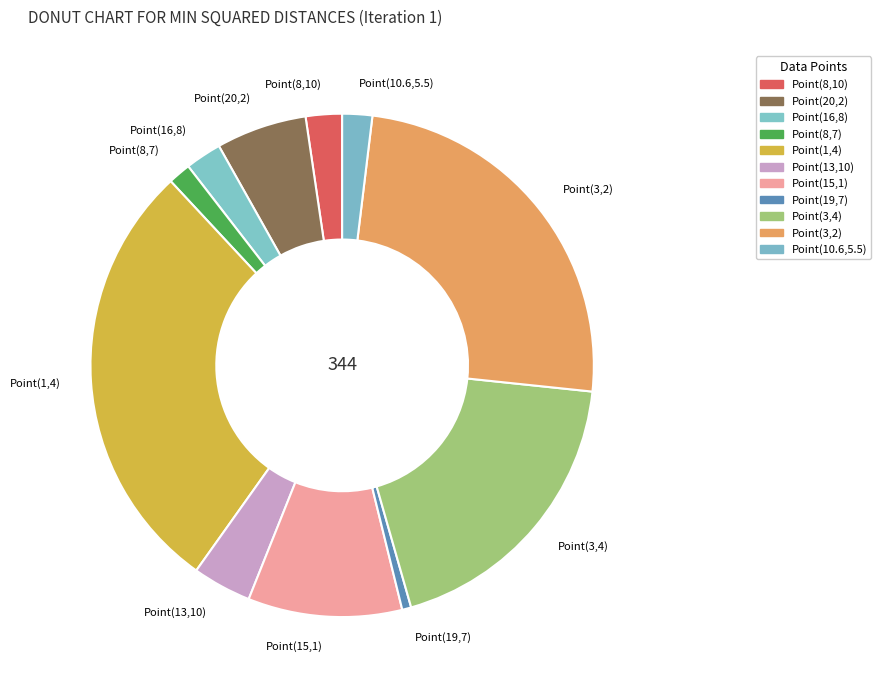

What is the ratio of the value at Point(15,1) to the value at Point(1,4)?

0.4